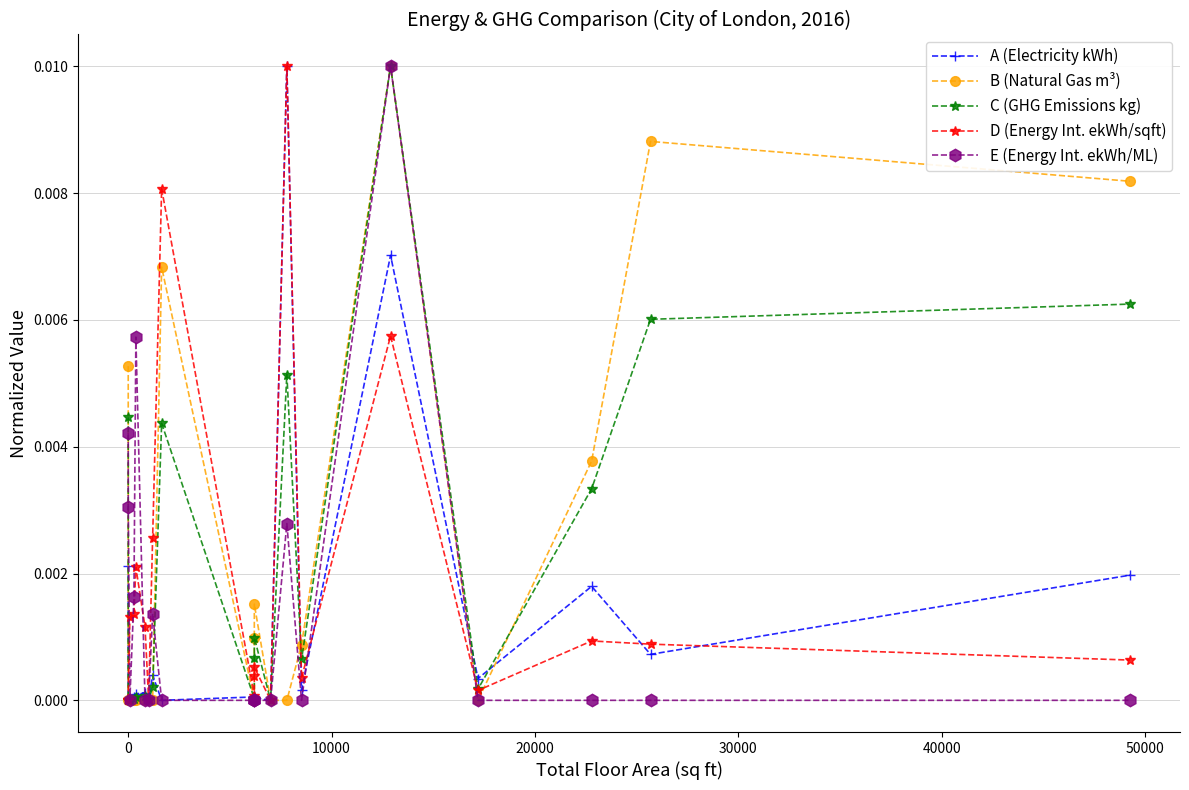

At how many categories does at least one series exceed 0?

20